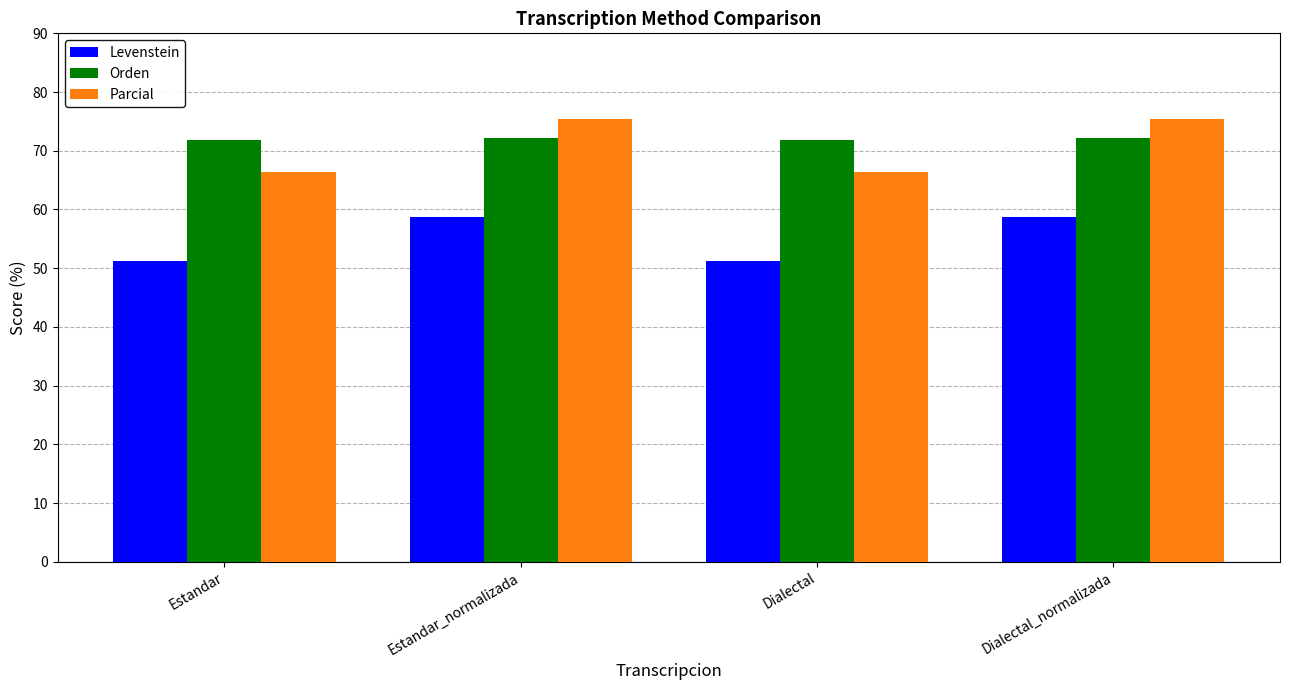

What is the label of the 1st bar from the left?

Estandar